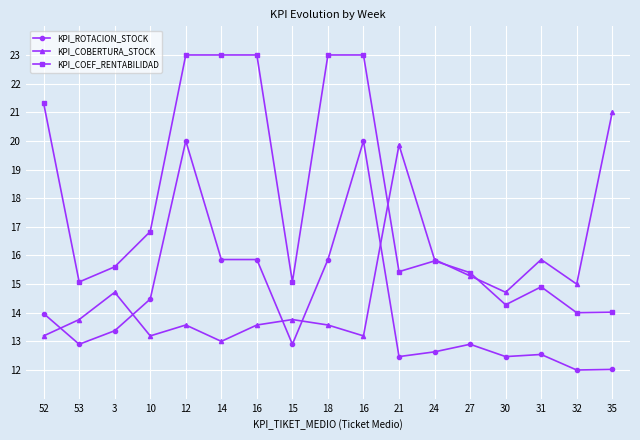

What is the sum of the KPI_COBERTURA_STOCK values at 16 and 52?

26.8